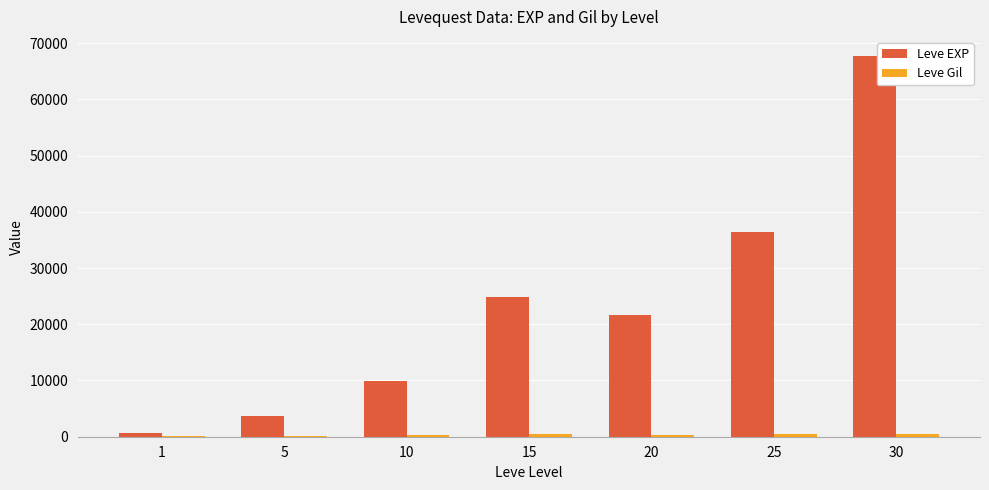

At which category is the sum across all series the highest?

30